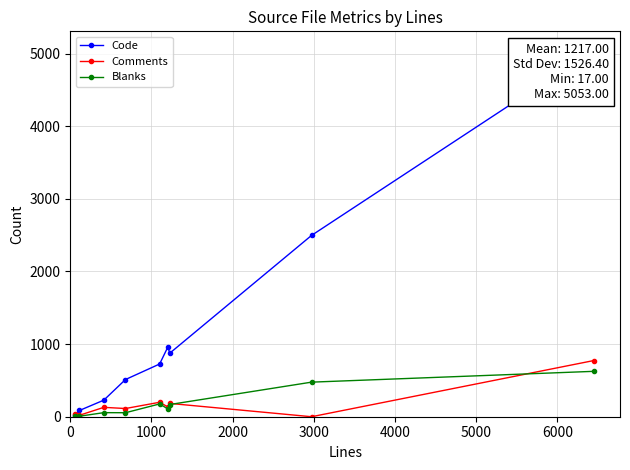

What is the maximum value for Blanks?

625